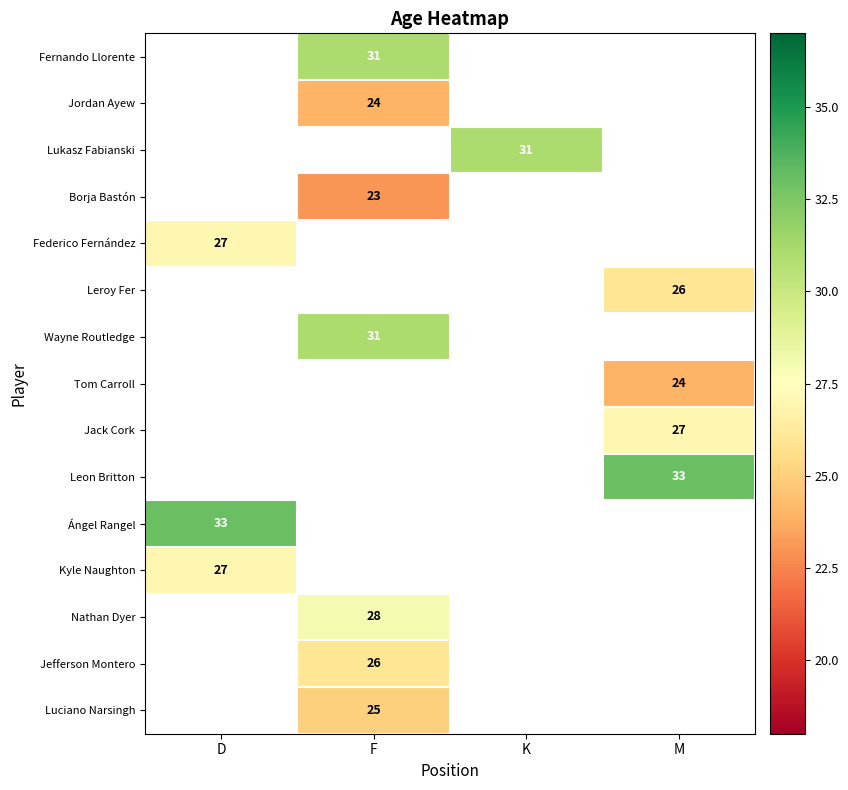

What is the smallest value displayed?

23.0